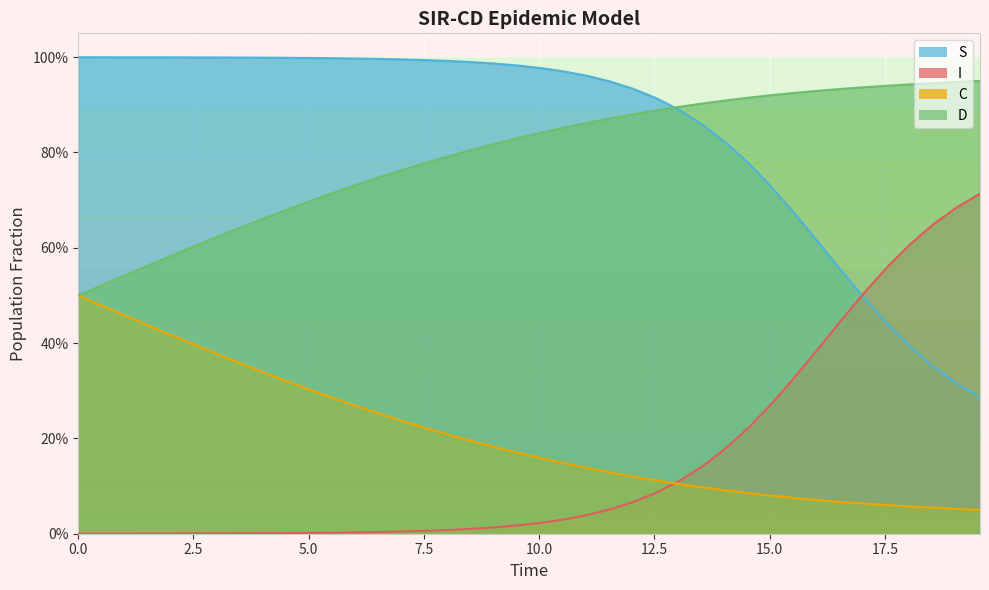

What is the difference between the second highest and minimum values in the D series?

0.4